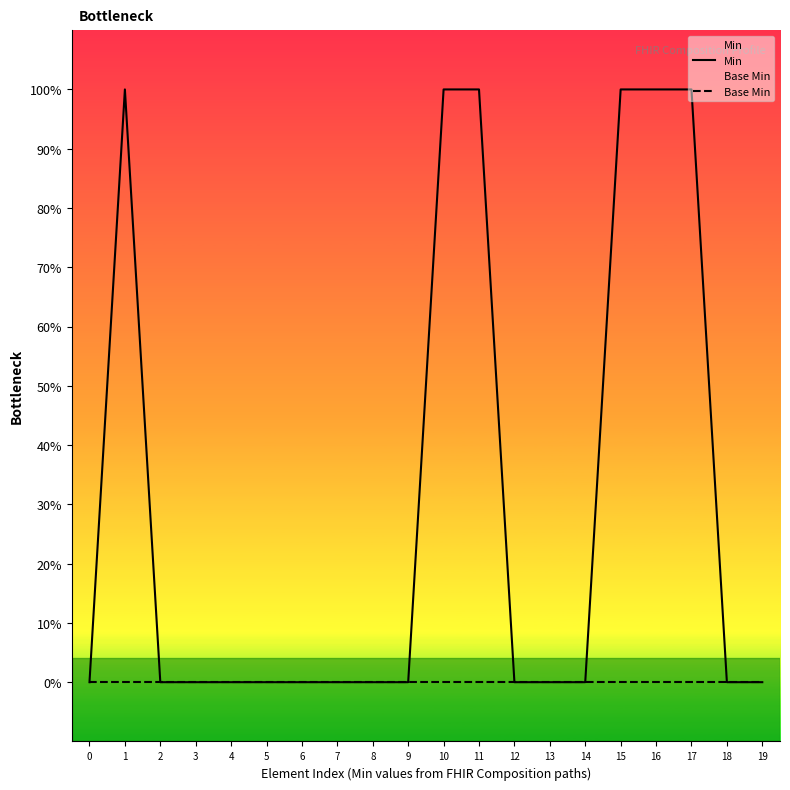

Reading left to right, list all the values displayed in this chart.

Min: 0	1	0	0	0	0	0	0	0	0	1	1	0	0	0	1	1	1	0	0
Base Min: 0	0	0	0	0	0	0	0	0	0	0	0	0	0	0	0	0	0	0	0